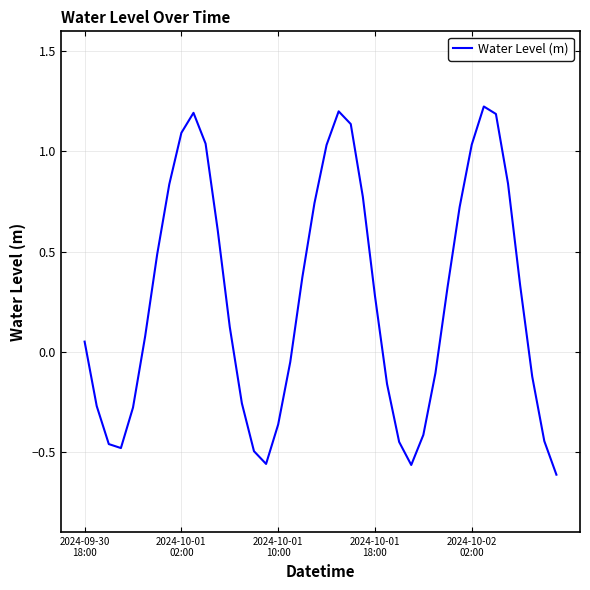

What is the difference between the maximum and minimum values?

1.8